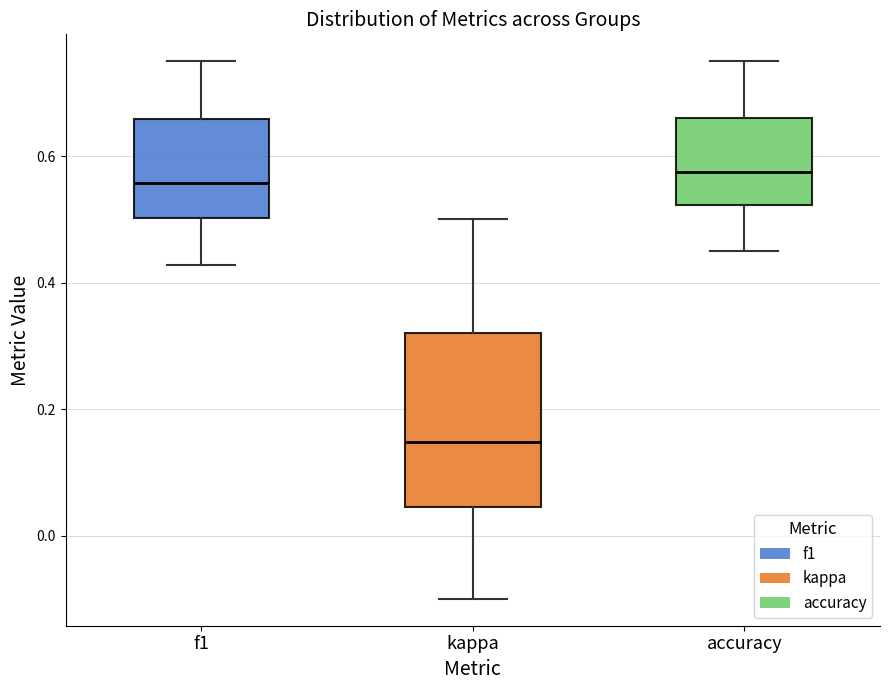

Where does the lower whisker of the box for accuracy end on the y-axis? The values are not printed on the chart, so give them approximately, as read against the axis.

0.46